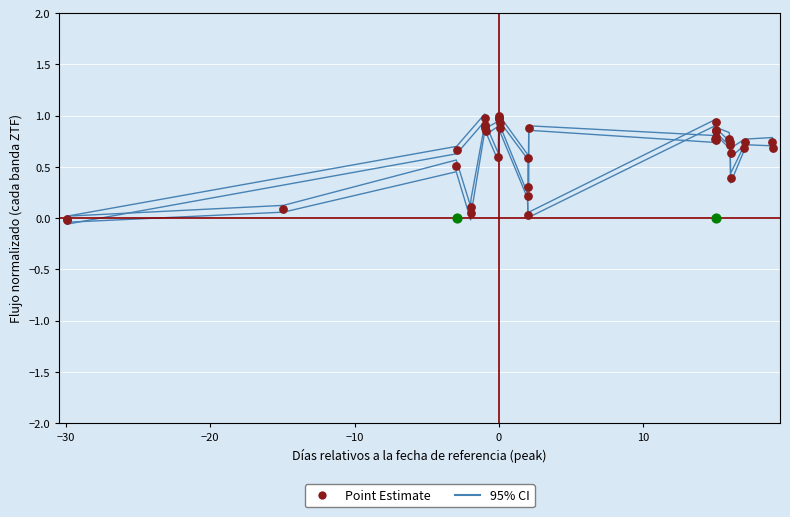

Which series has the widest spread of Y values?

95% CI